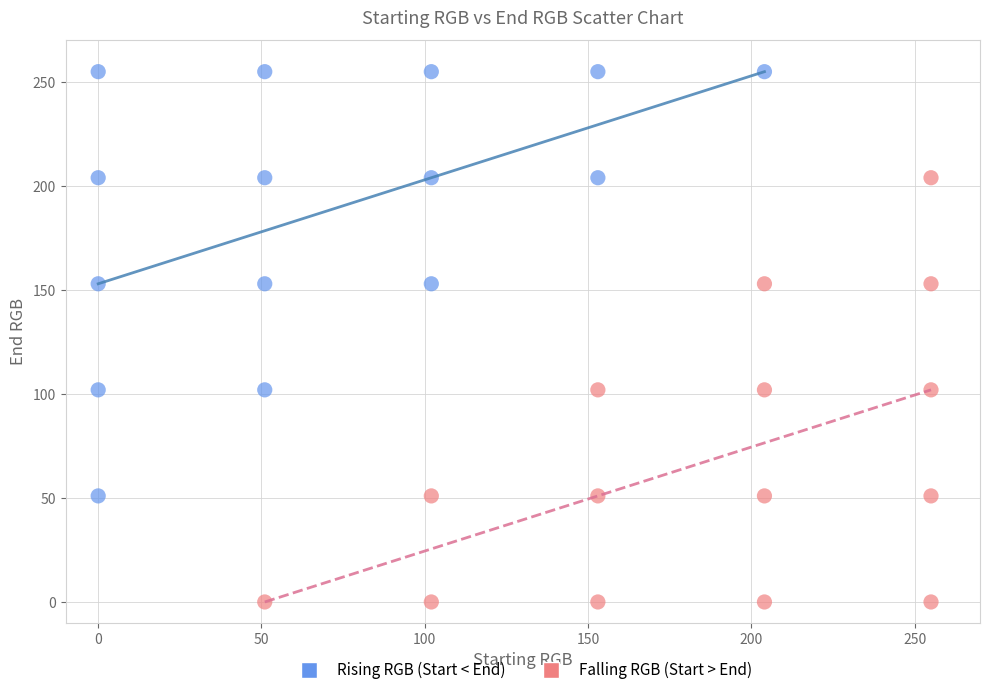

Which series contains the highest Y value?

Rising RGB (Start < End)